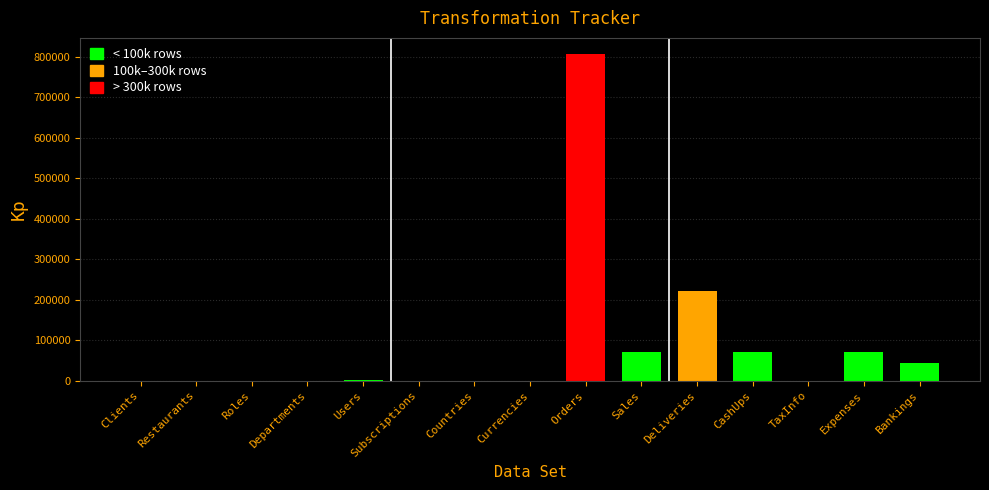

What is the ratio of the value at Orders to the value at Bankings?

18.7